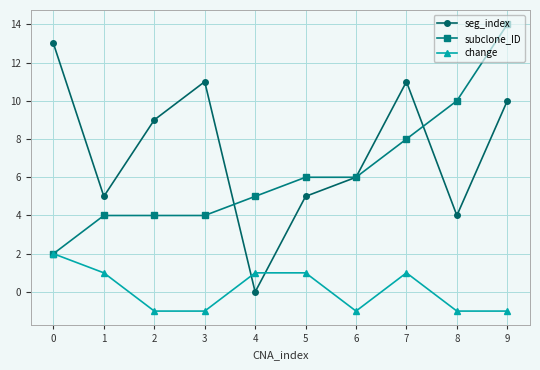

Which series ends up on top after the final intersection of change and seg_index?

seg_index